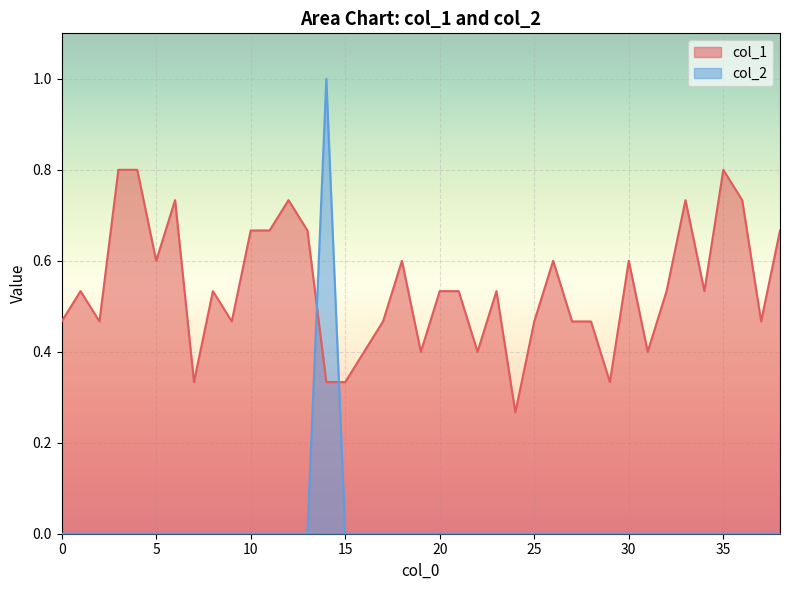

What is the total value across all series at 10?

0.7